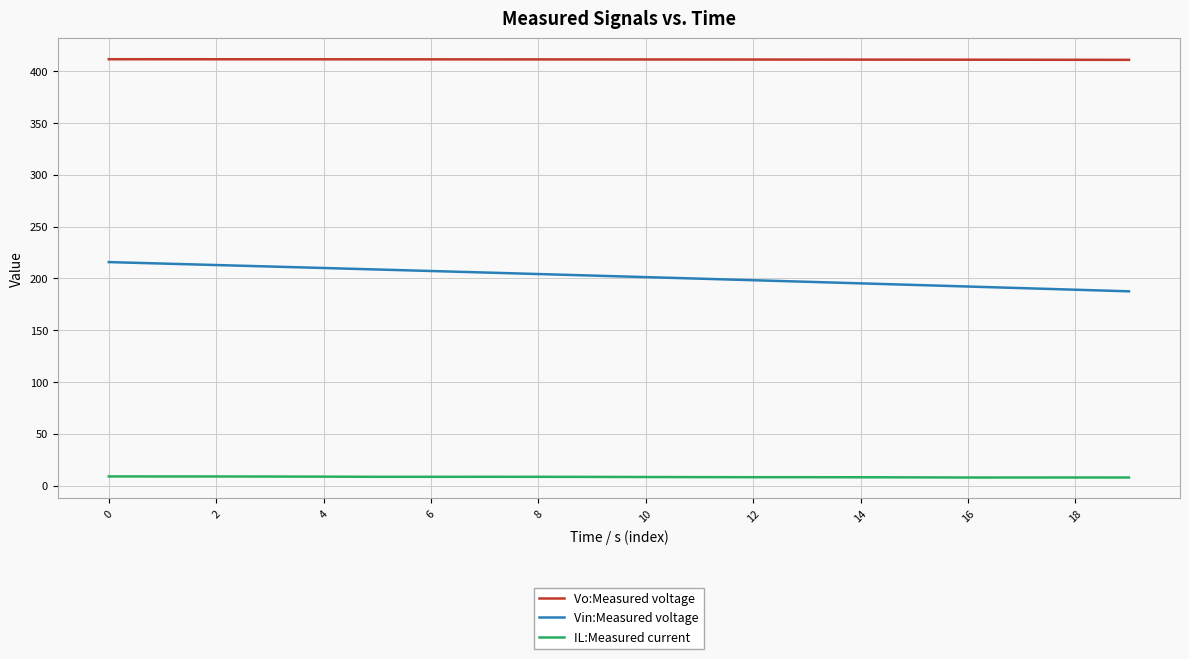

True or false: Vo:Measured voltage and IL:Measured current intersect in this chart.

False